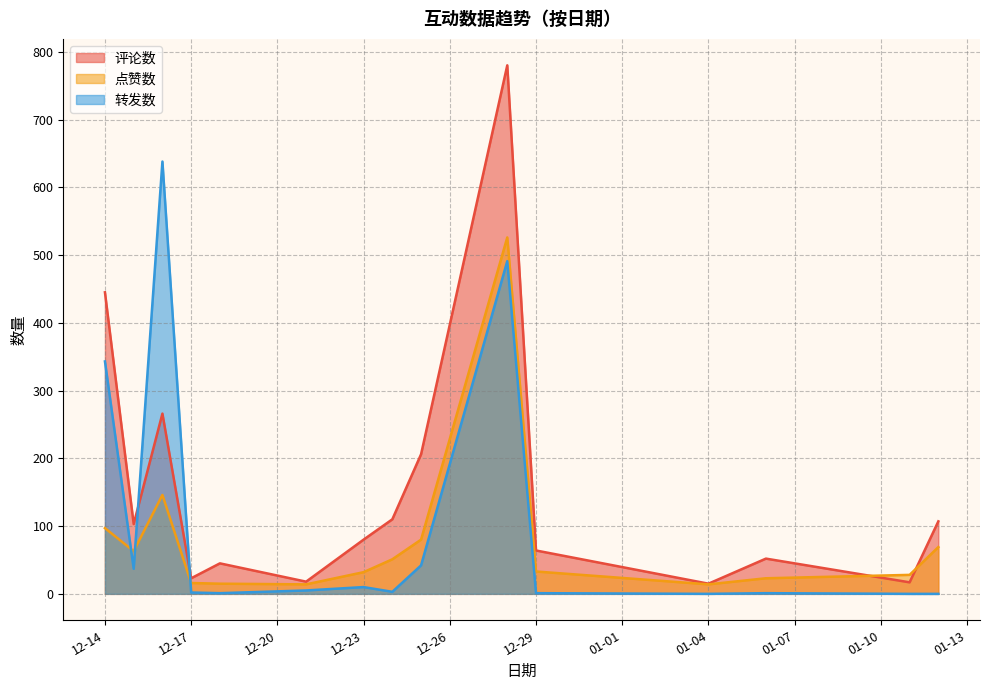

At how many categories does at least one series exceed 187?

4